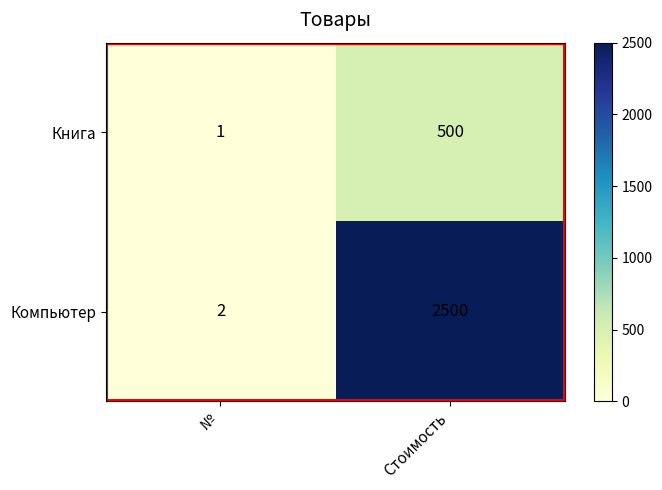

Which series has the largest range (max minus min)?

Компьютер